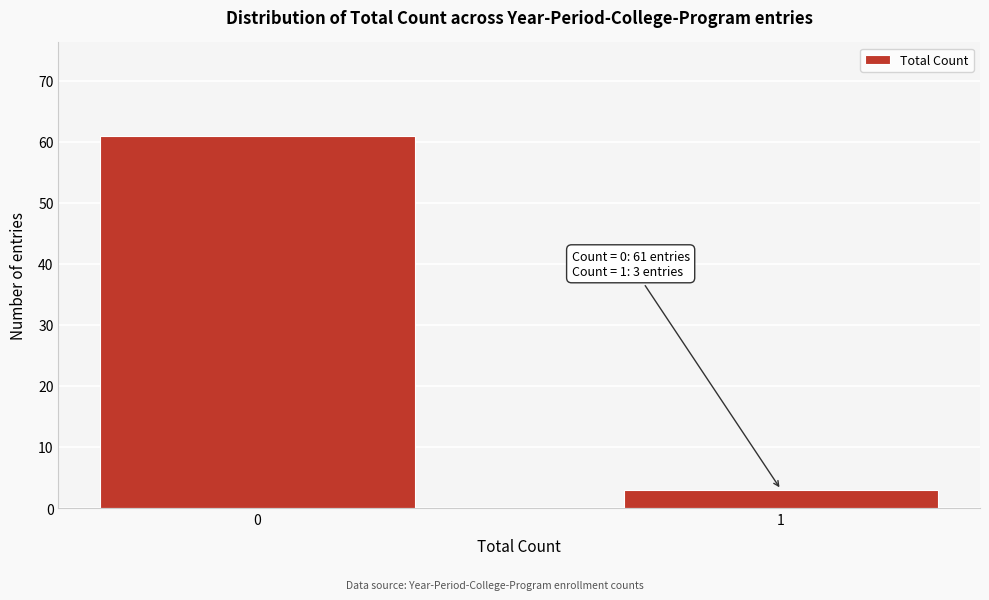

Reading left to right, list all the values displayed in this chart.

0=61	1=3